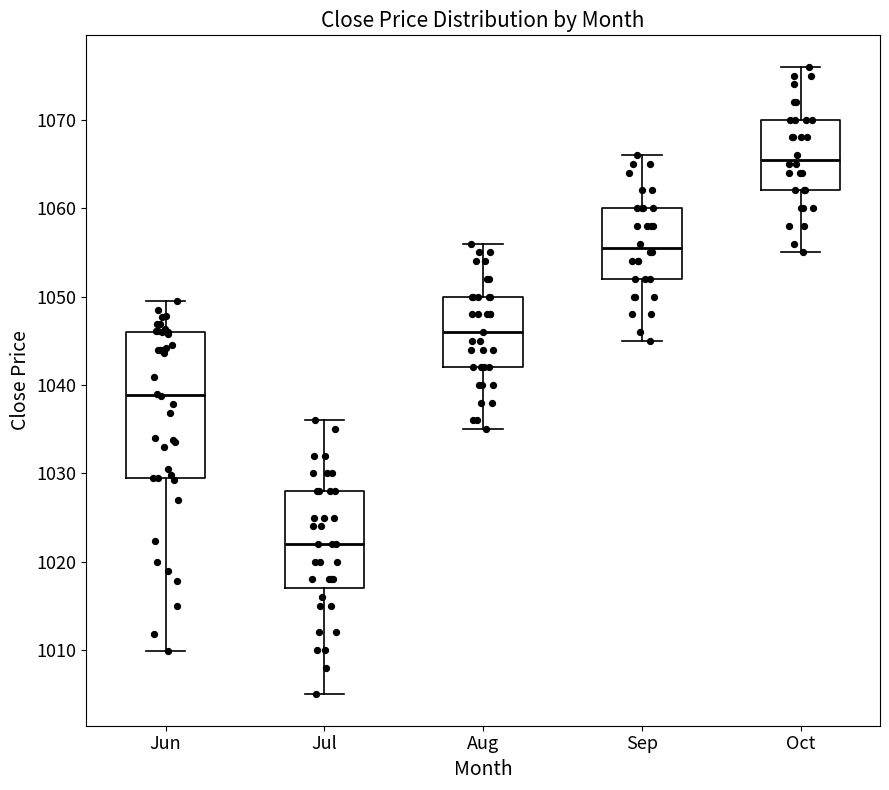

Which box is the tallest, from its lower edge to its upper edge?

Jun